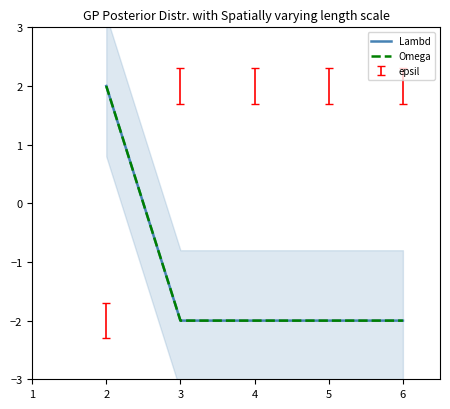

Between 4 and 5, which series saw the biggest shift?

Lambd